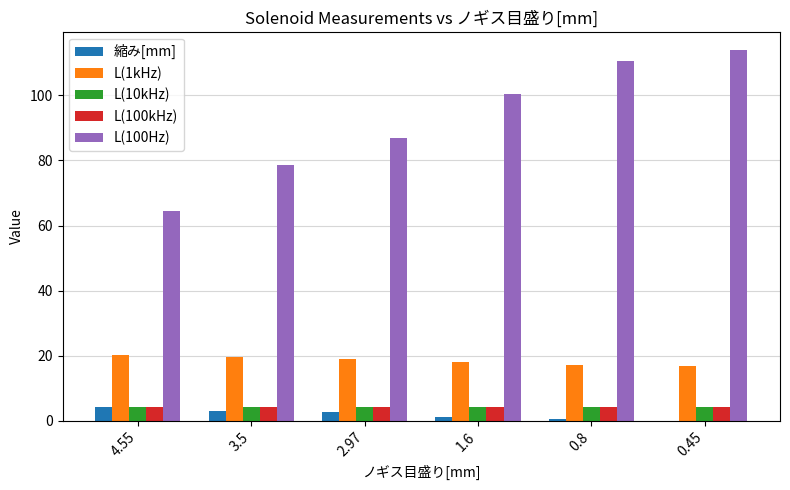

The value of L(10kHz) at 2.97 is 4.2. True or false?

True